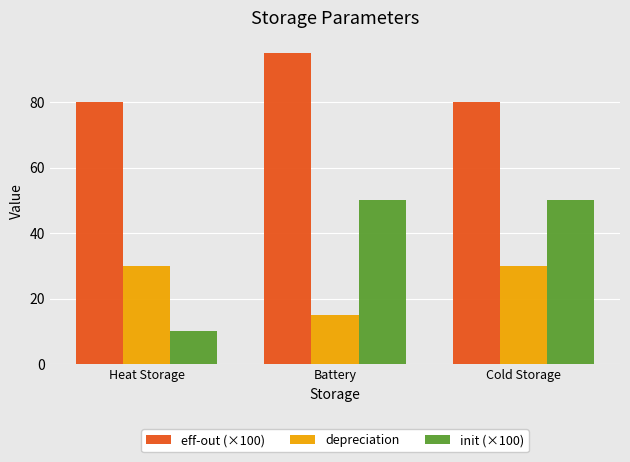

What is the average value of the eff-out (×100) series?

85